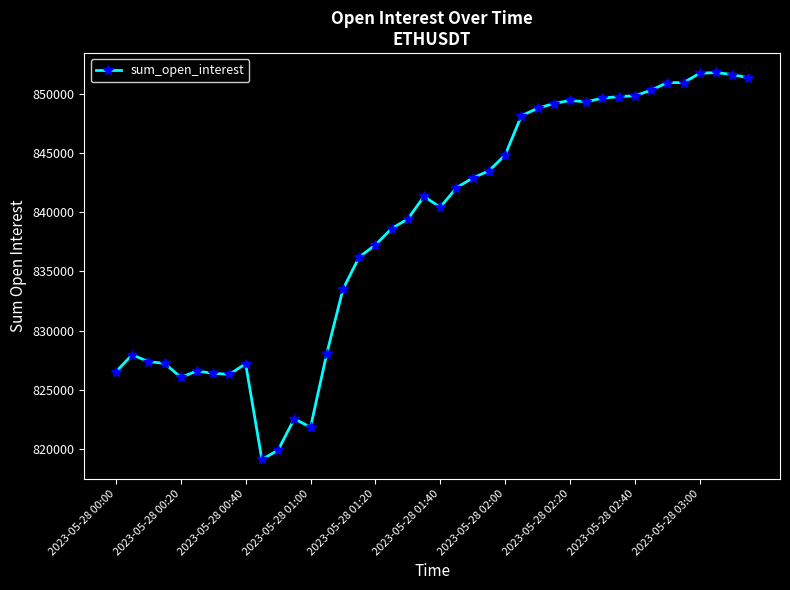

What is the average value?

838641.6